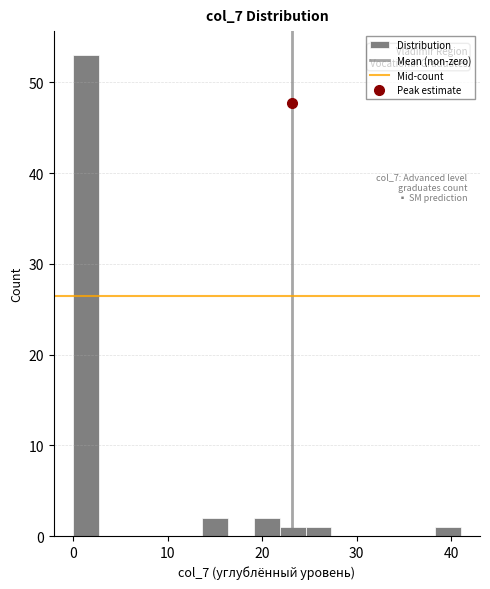

Around what value on the x-axis is the tallest bar? Give the approximate position of its centre, as read against the axis.

1